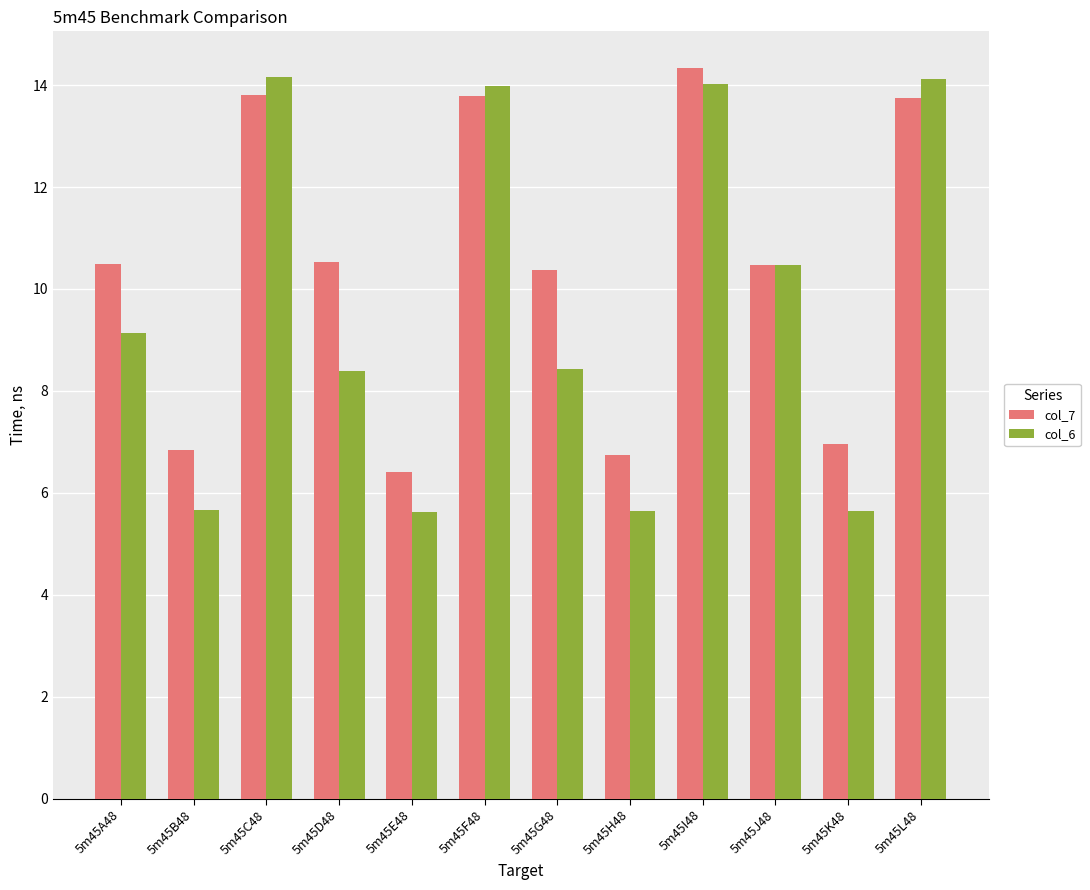

What is the maximum value shown in the chart?

14.3